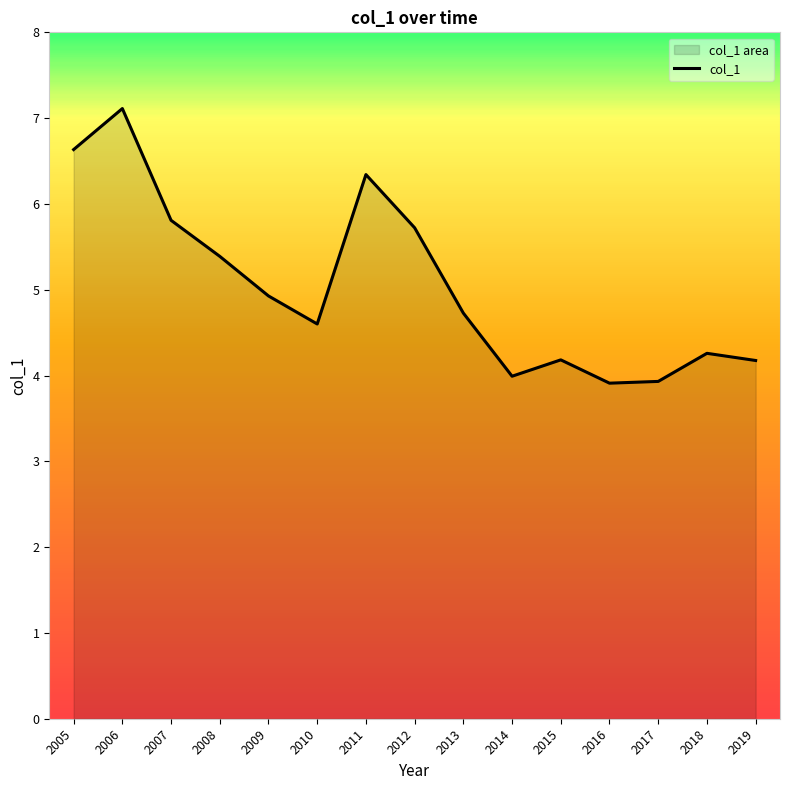

Which has a higher value, 2010 or 2014?

2010